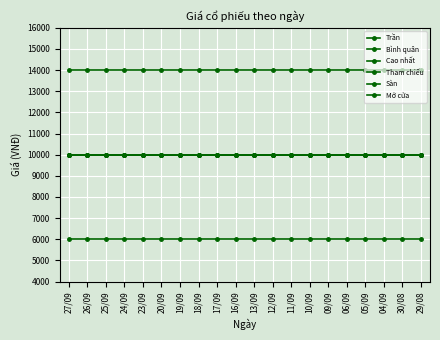

The value of Sàn at 13/09 is 2122. True or false?

False